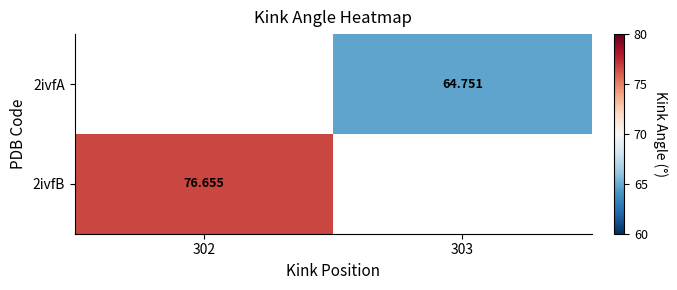

Rank the categories by 2ivfB value from highest to lowest.

302, 303